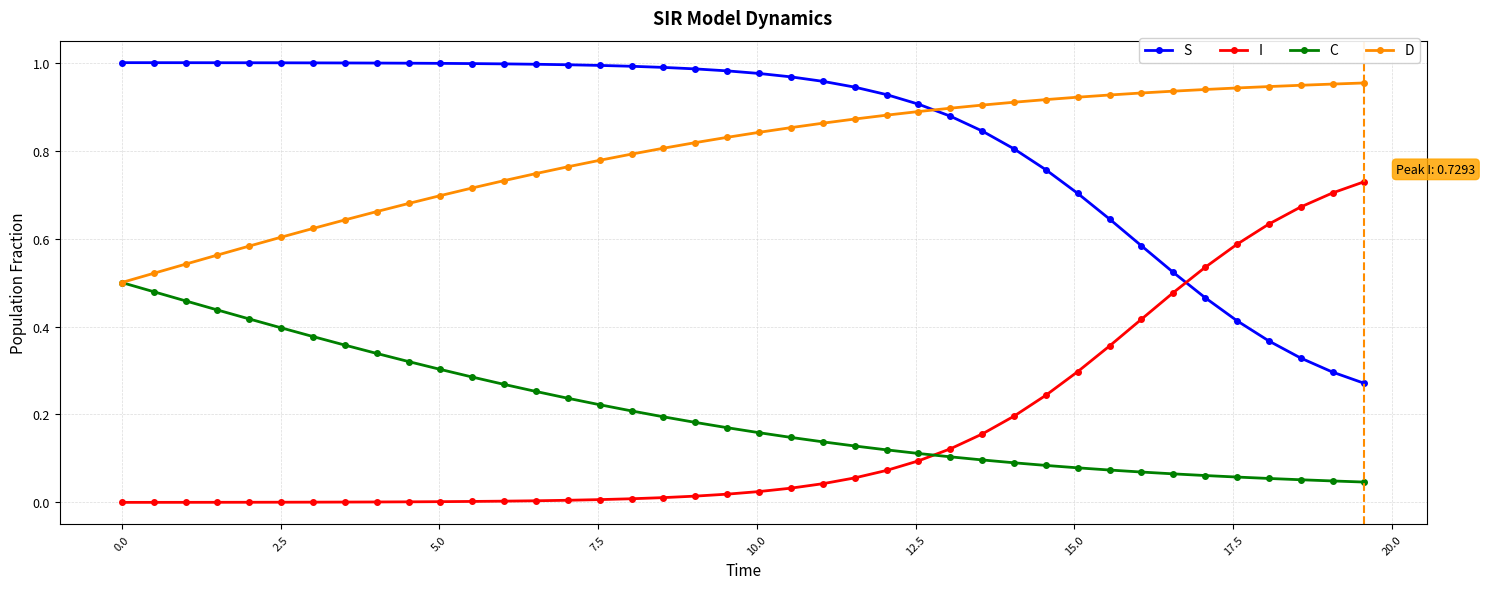

Which series ends up on top after the final intersection of D and S?

D